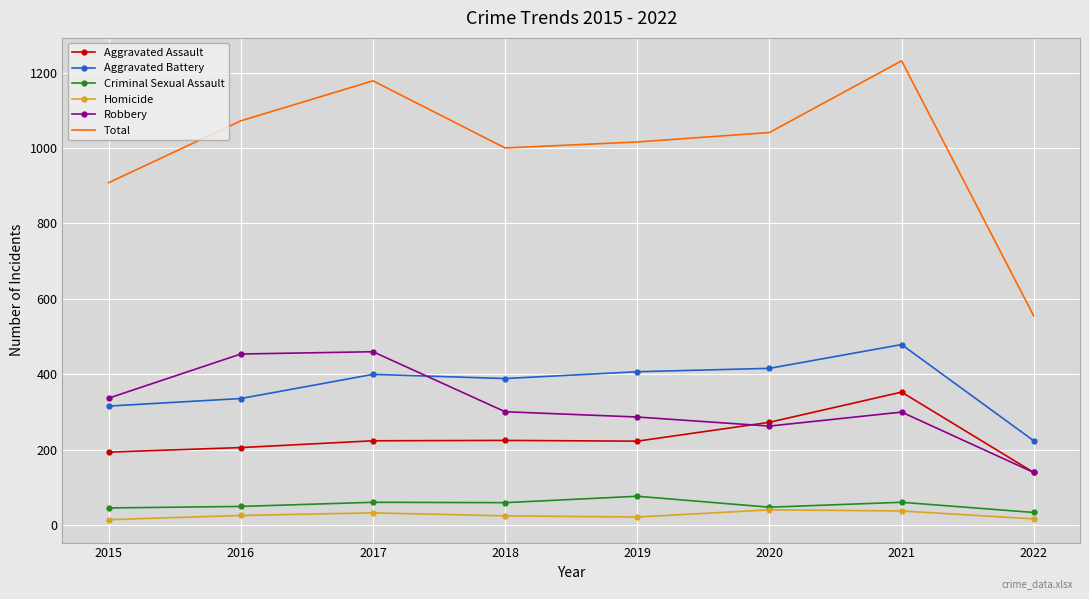

The value of Total at 2015 is 1490. True or false?

False